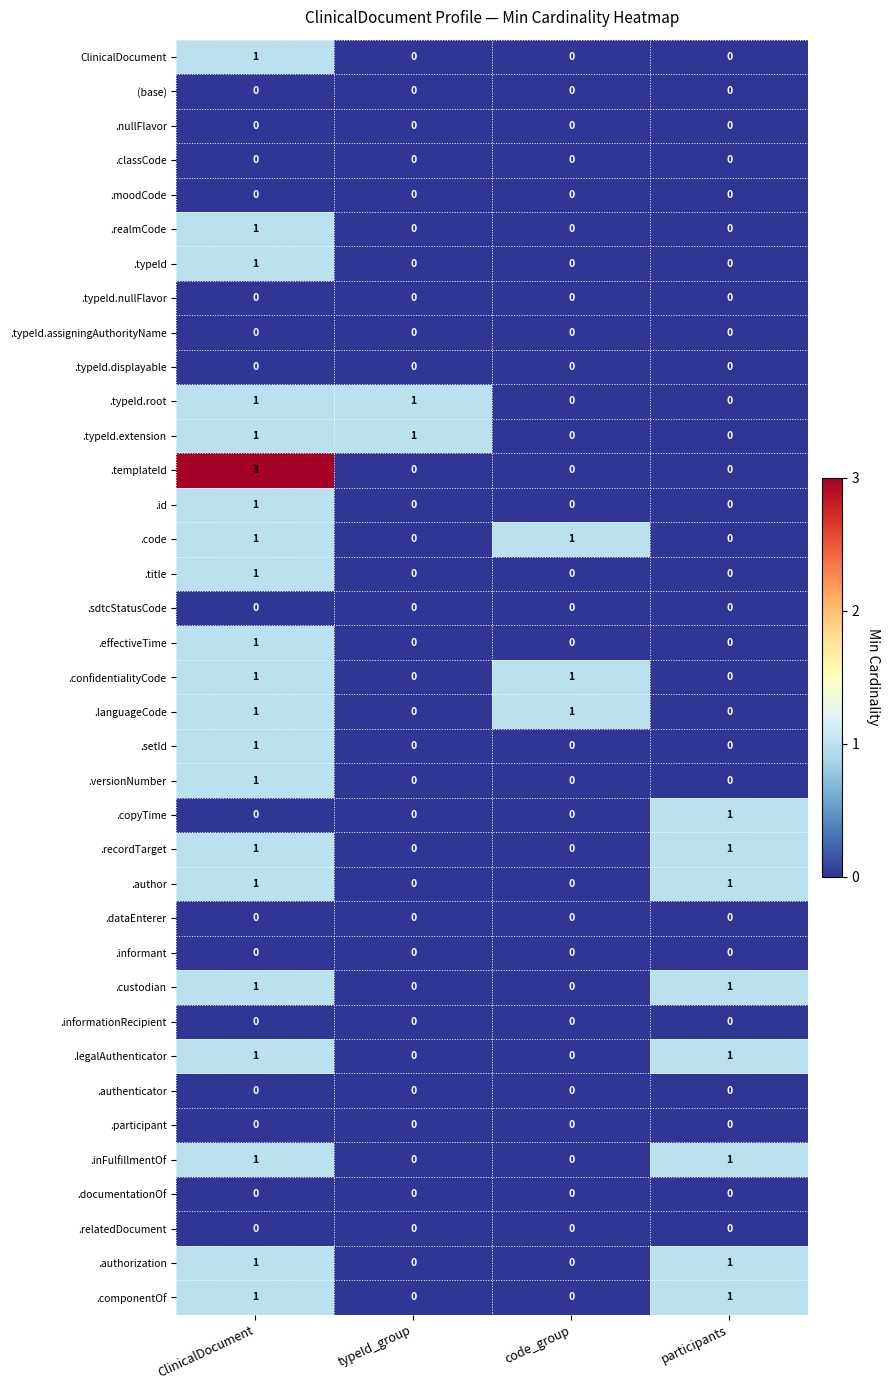

What is the total value across all series at ClinicalDocument?

23